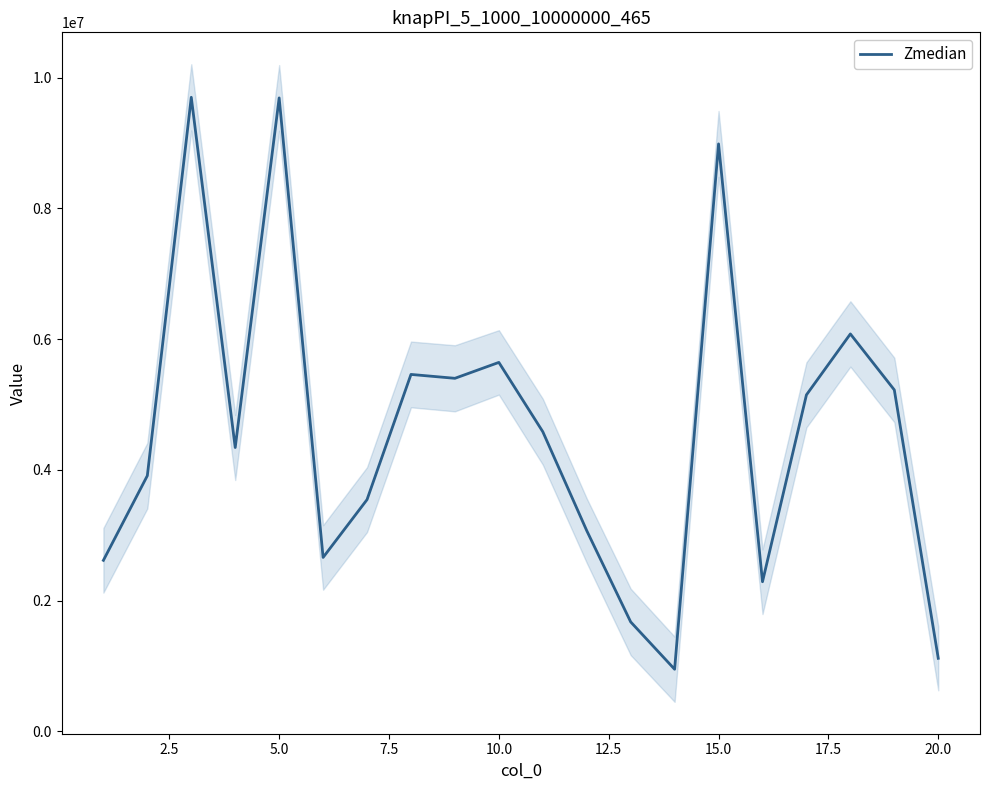

The value of Zmedian at 15.0 is 8986951.5. True or false?

True